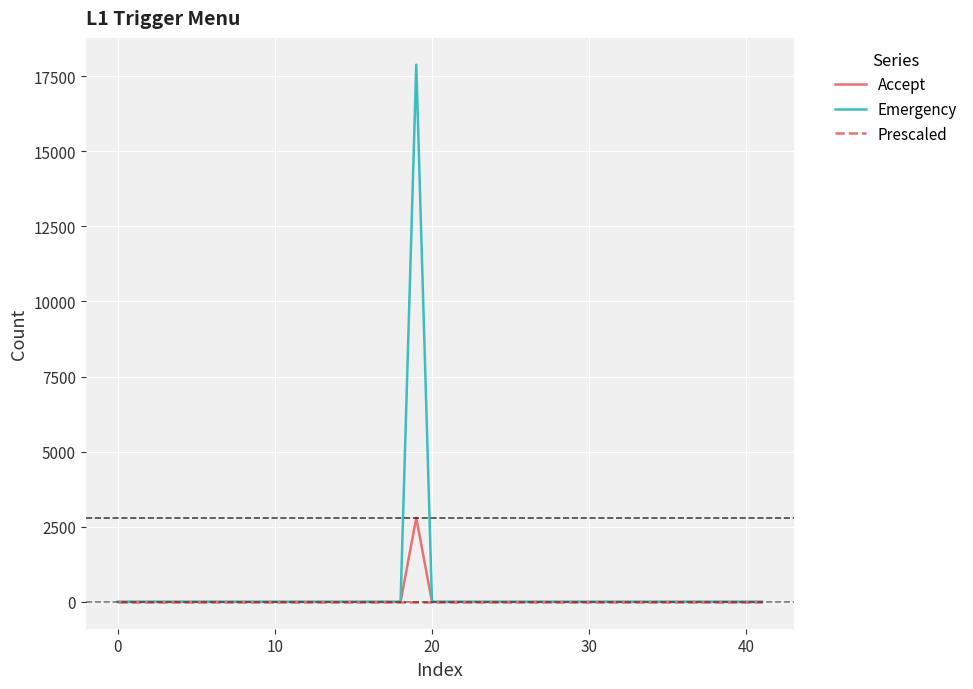

Which series has the widest spread of values?

Emergency